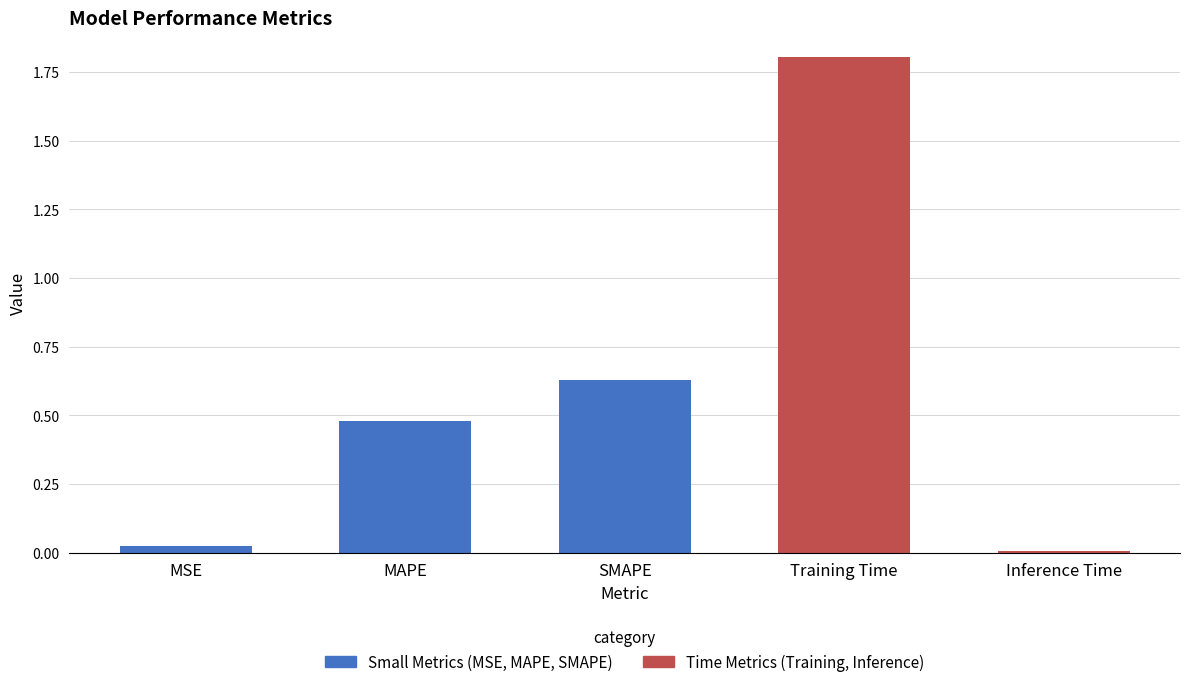

Reading left to right, what are all the values shown in this chart?

0.0	0.5	0.6	1.8	0.0